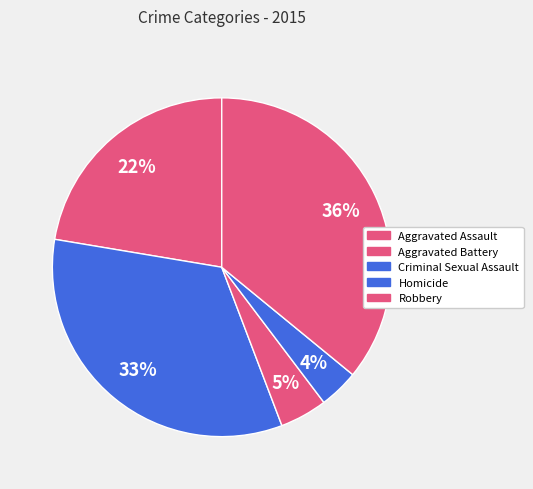

Rank the categories by value from highest to lowest.

Robbery, Aggravated Battery, Aggravated Assault, Criminal Sexual Assault, Homicide